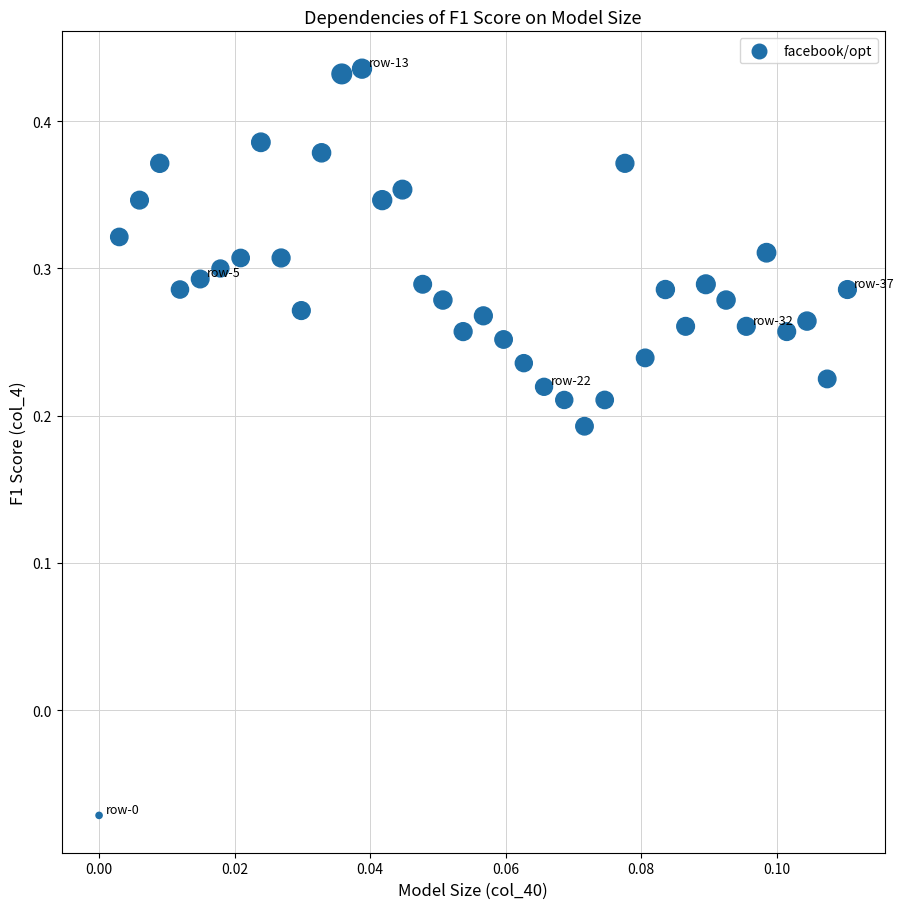

What is the range of Y values (max minus min)?

0.5